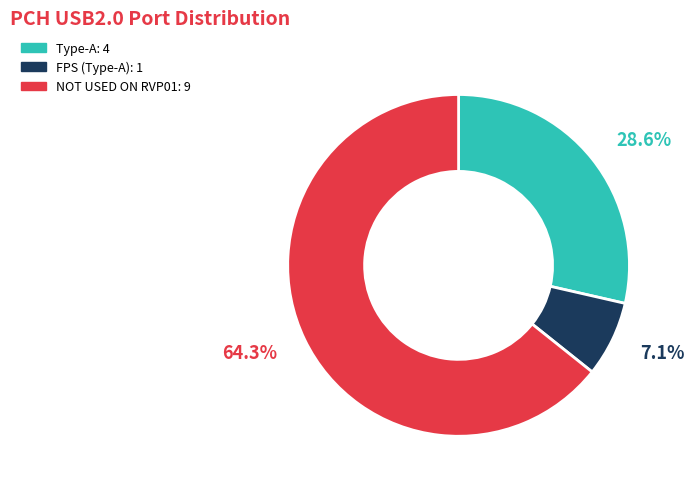

Which category has the biggest portion of the pie?

NOT USED ON RVP01